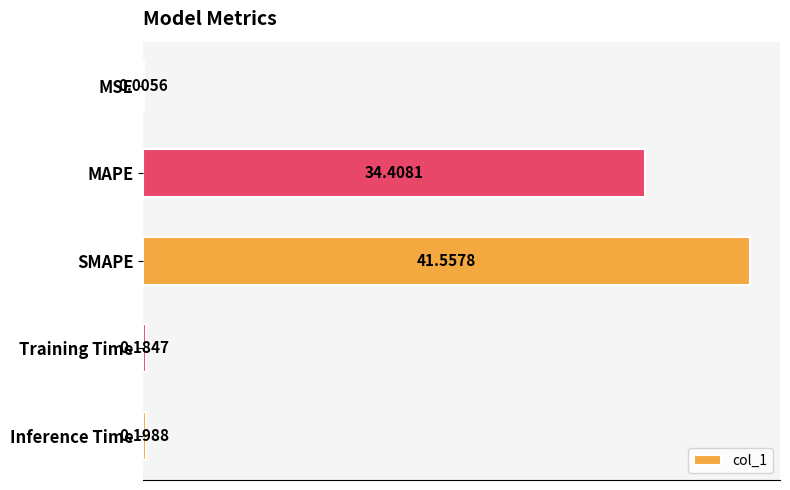

Which label corresponds to the largest value in the chart?

SMAPE